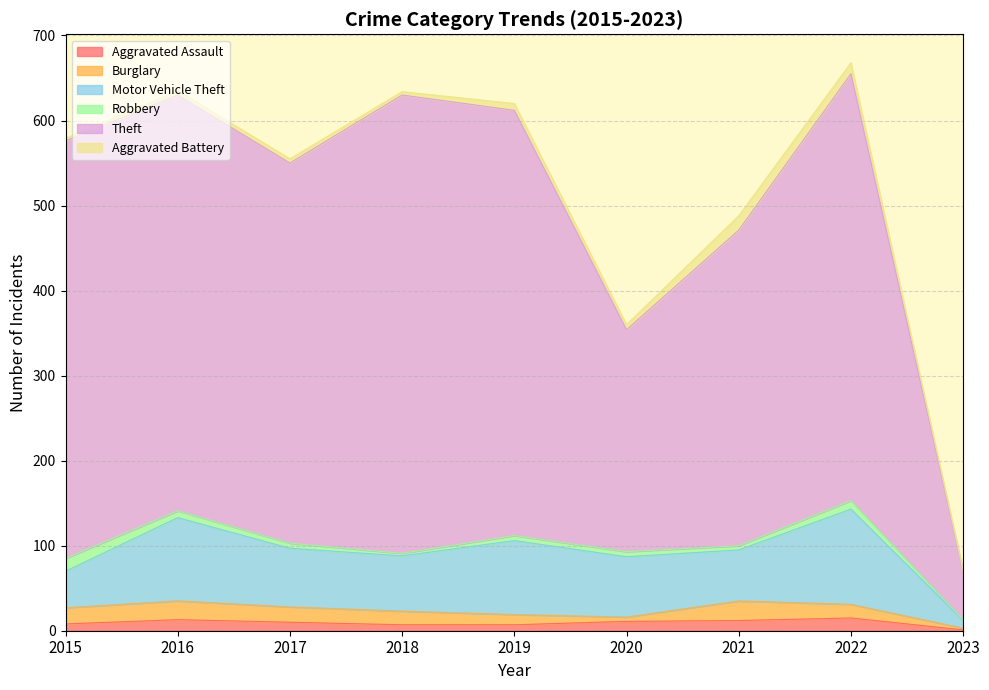

What is the difference between the Aggravated Assault values at 2023 and 2015?

7